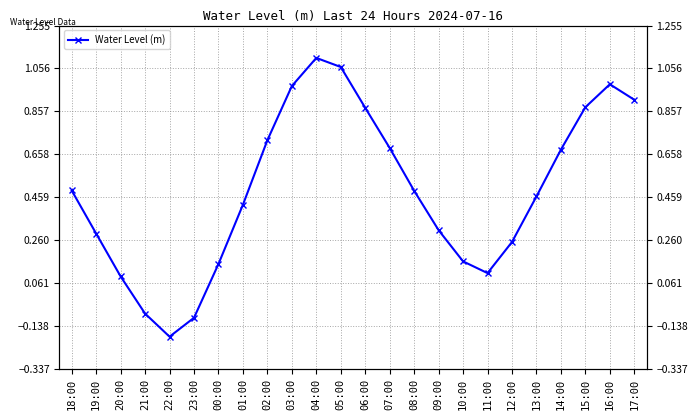

True or false: the data shows 0.5 at 19:00.

False